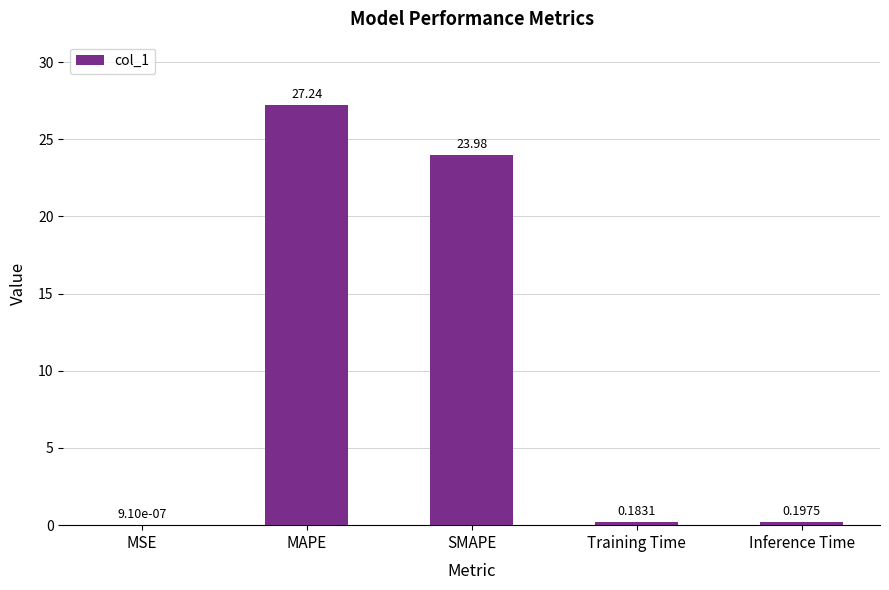

Are the bars horizontal?

No